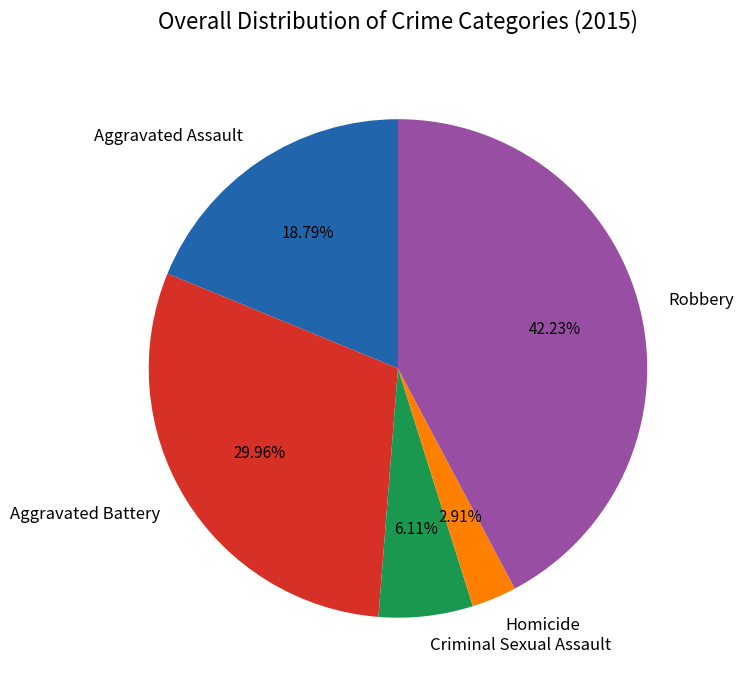

Which has a higher value, Aggravated Battery or Criminal Sexual Assault?

Aggravated Battery